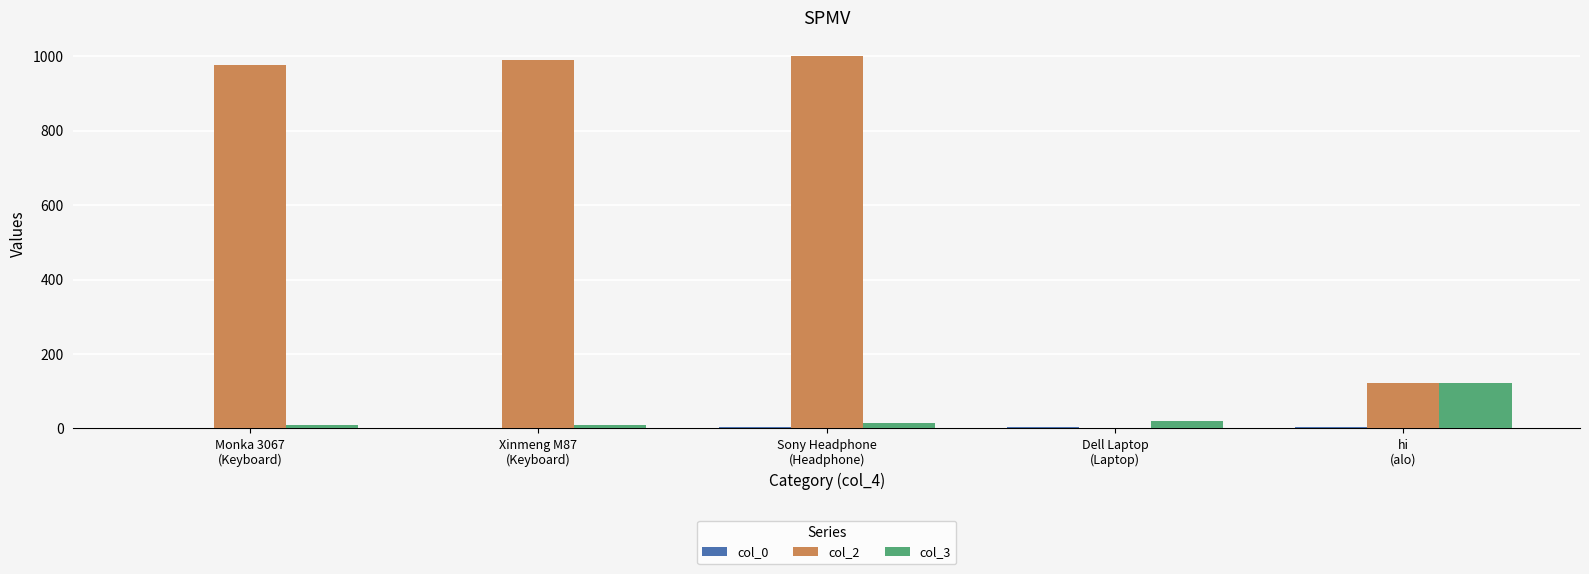

What is the spread (max minus min) of values at Monka 3067
(Keyboard)?

976